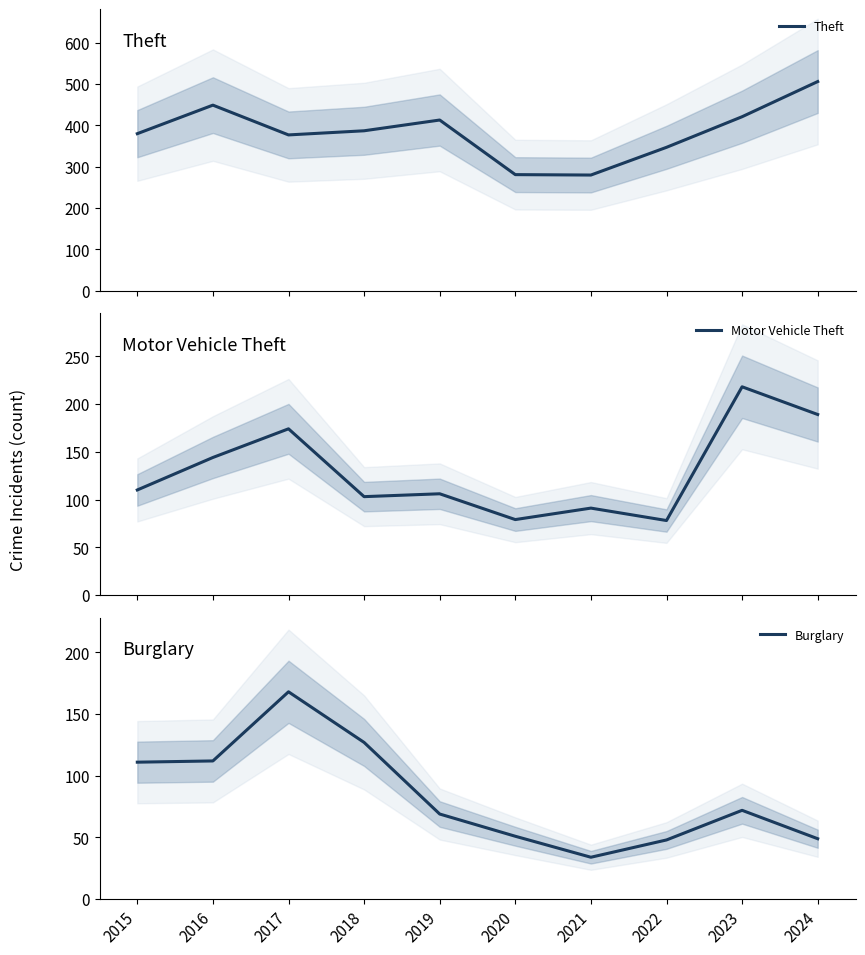

True or false: Theft has a value of 380 at 2015.

True